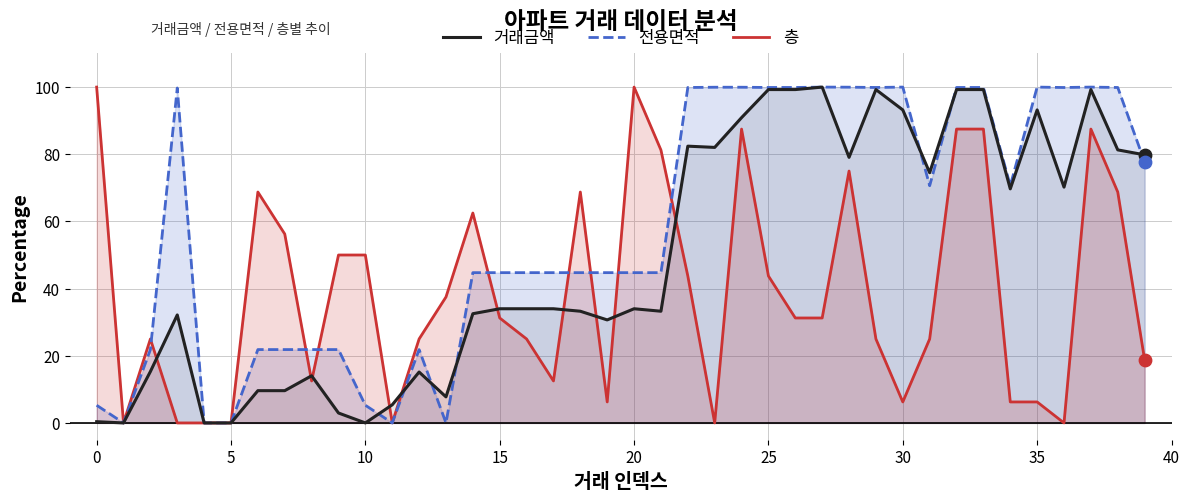

Is the value of 전용면적 at 38 greater than the value of 층 at 29?

Yes